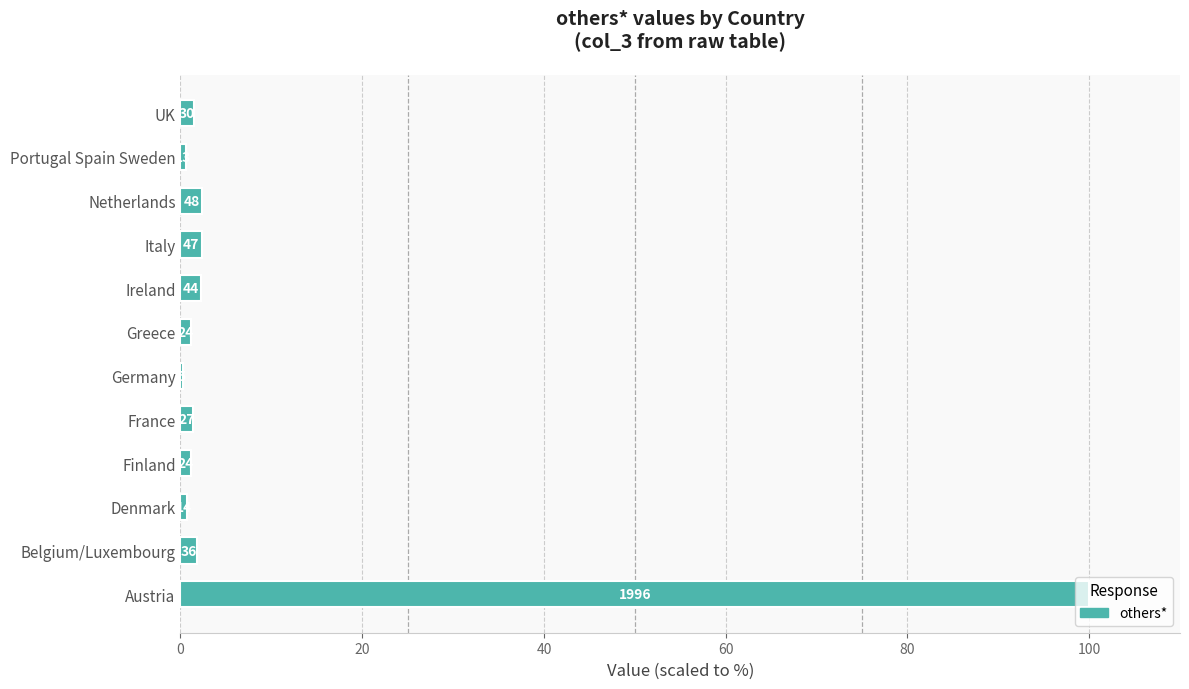

What is the difference between the maximum and minimum values?

99.7